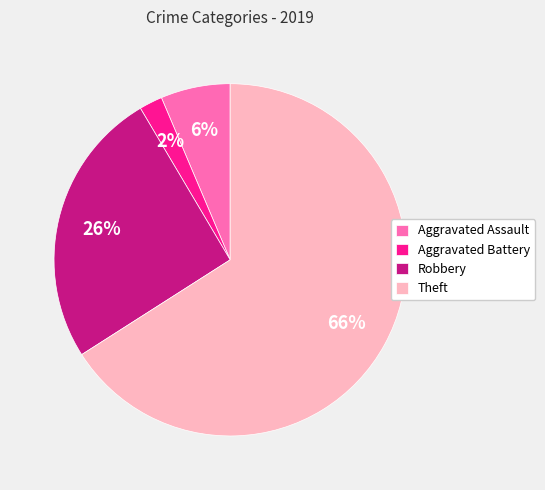

How many segments does this pie chart have?

4